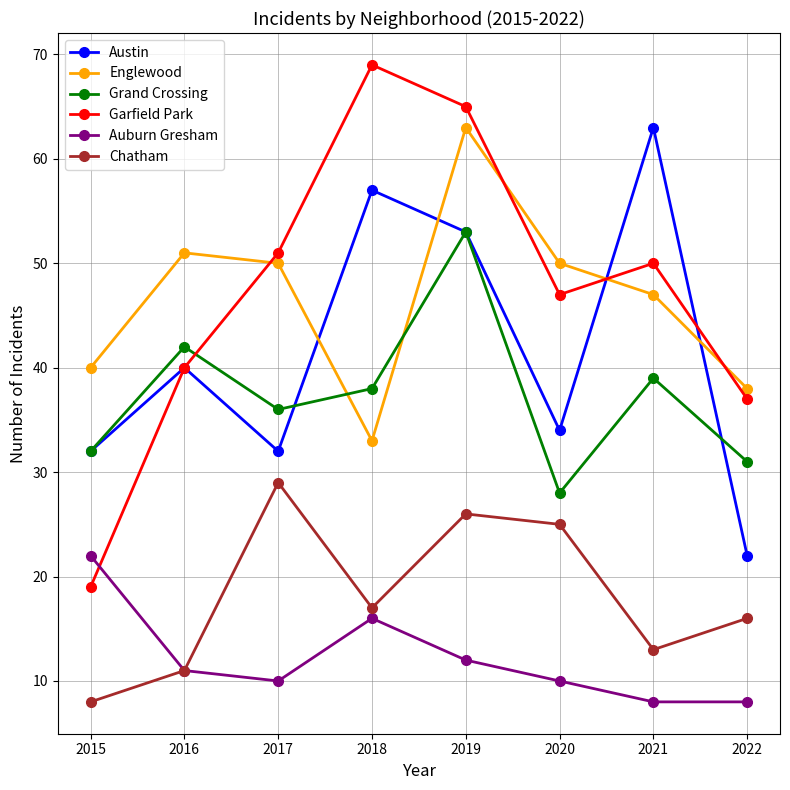

Where is the first local maximum for Austin?

2016